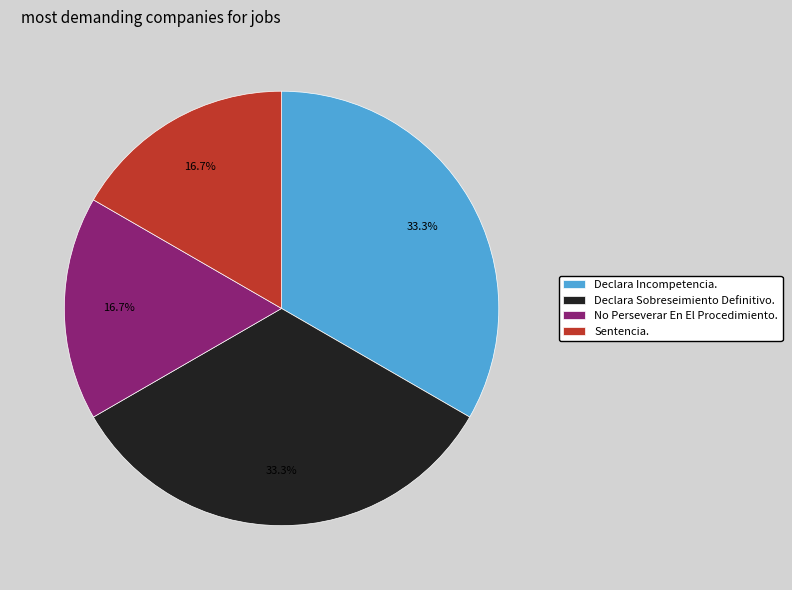

Combined, what portion of the pie is Declara Sobreseimiento Definitivo. and Sentencia.?

50.0%